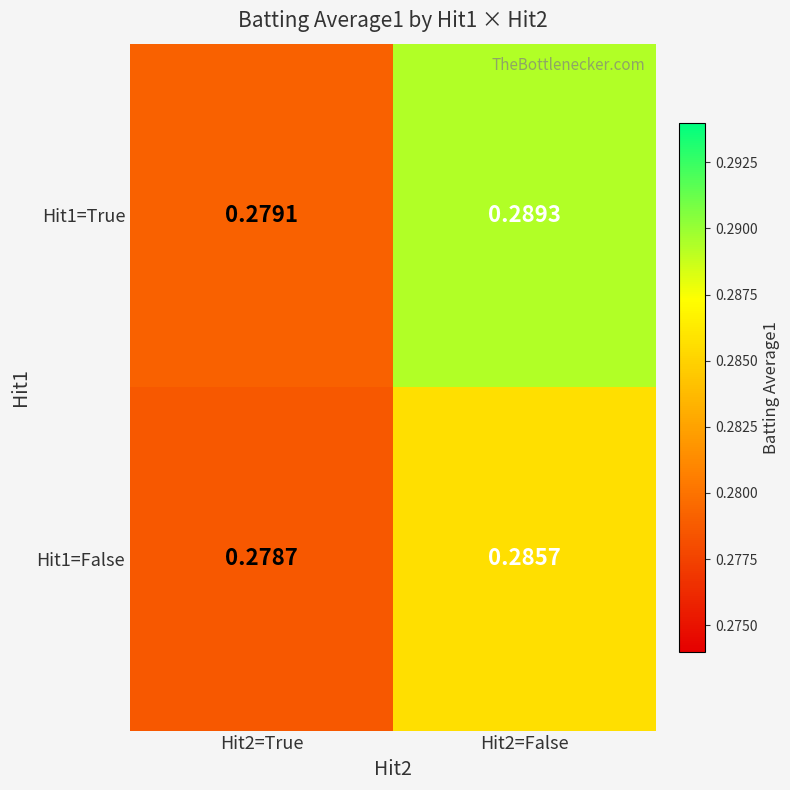

Is the value of Hit1=False at Hit2=True greater than the value of Hit1=True at Hit2=True?

No